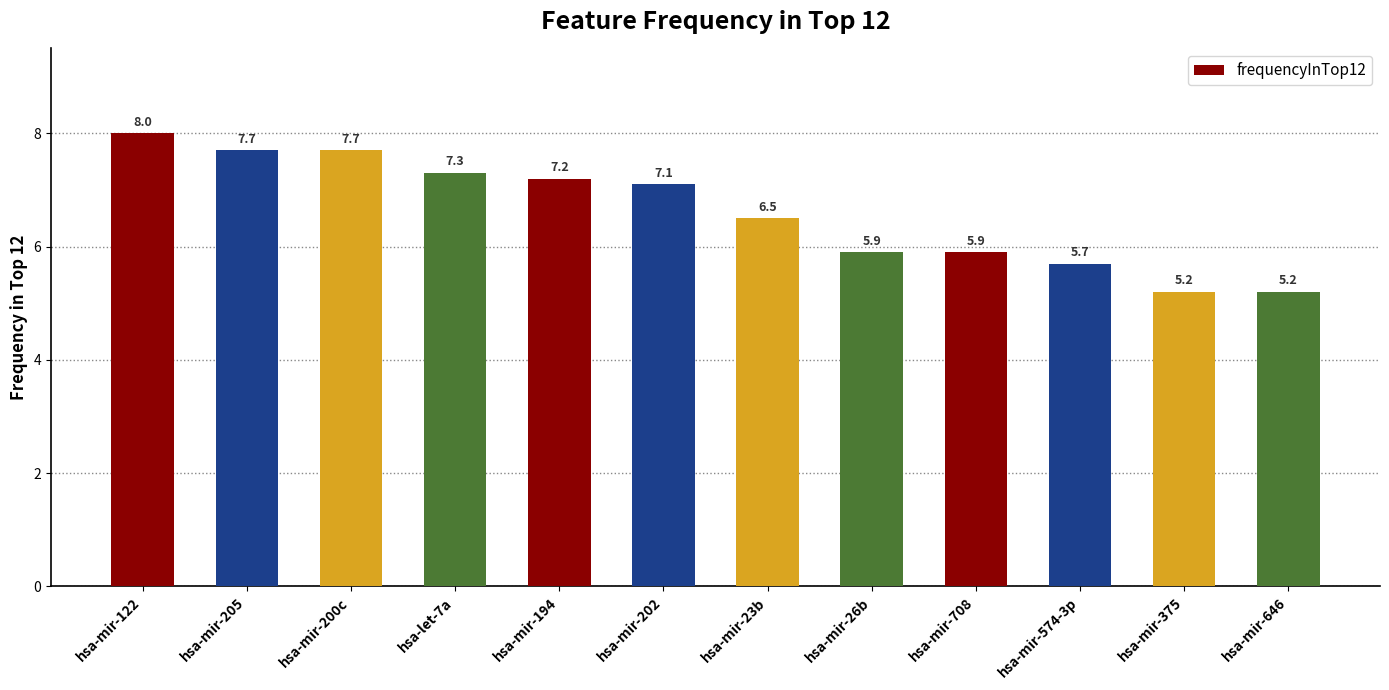

What is the label of the 8th bar from the right?

hsa-mir-194